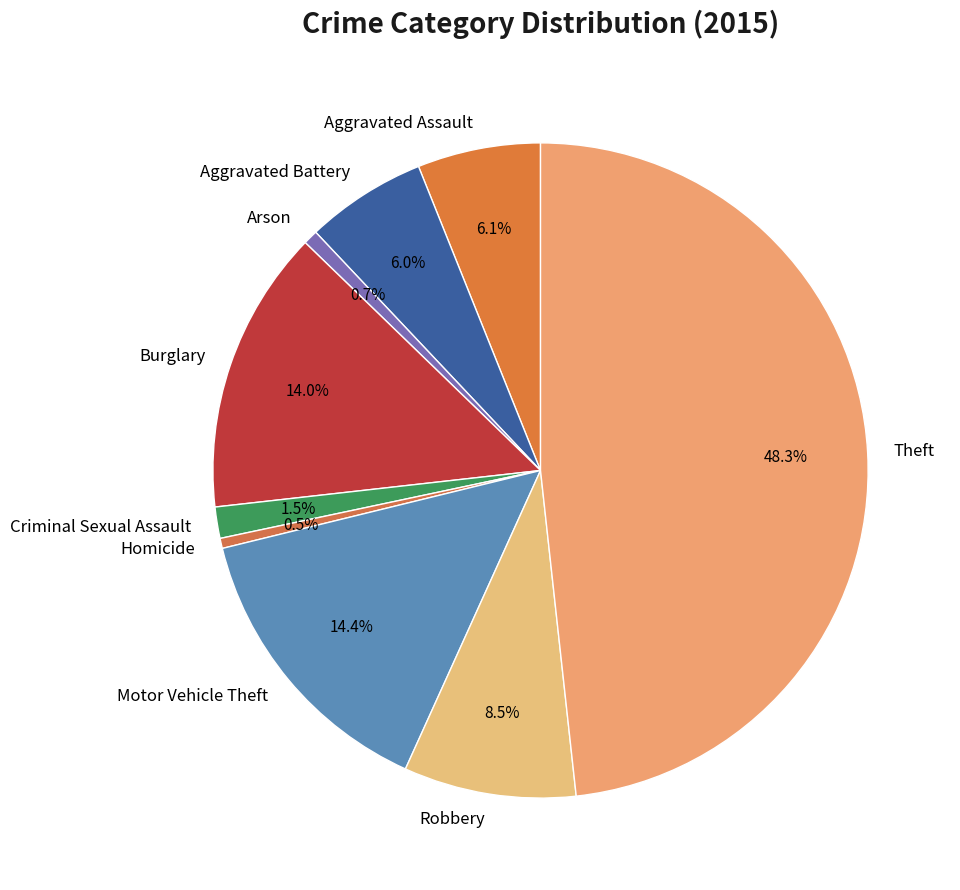

True or false: Arson accounts for 11% of the total.

False